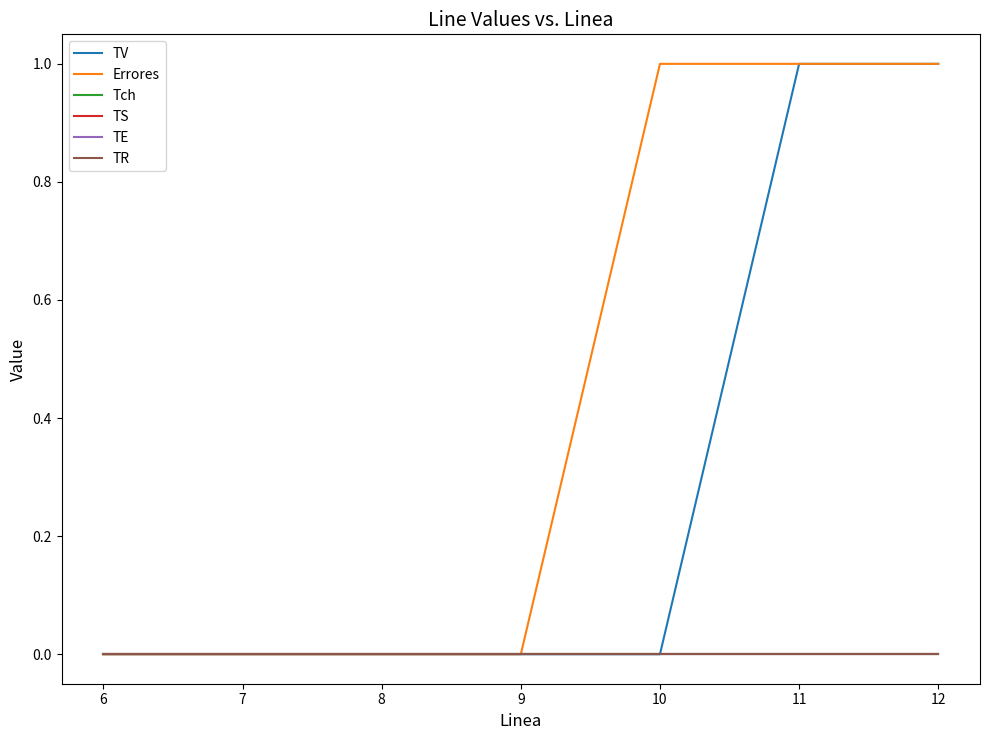

True or false: Tch has more than 2 interior local peaks.

False